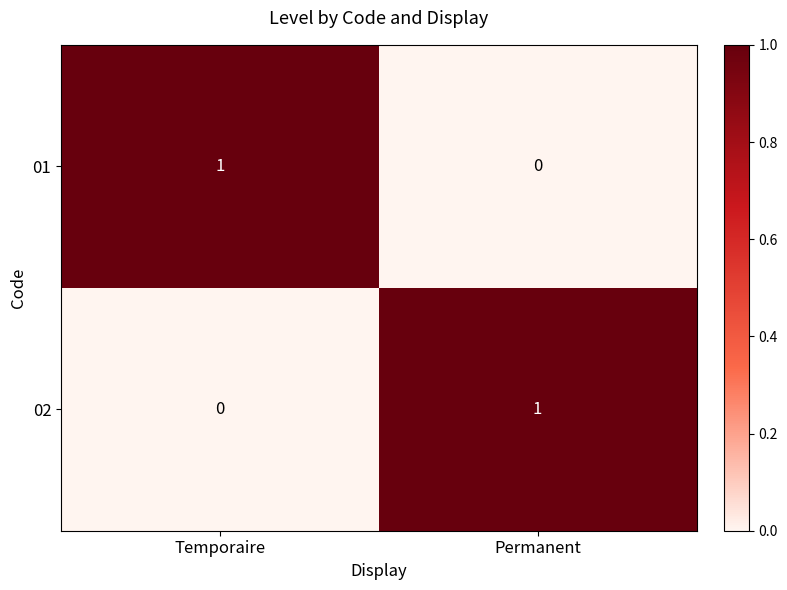

At Temporaire, list the series in order from largest to smallest.

01, 02